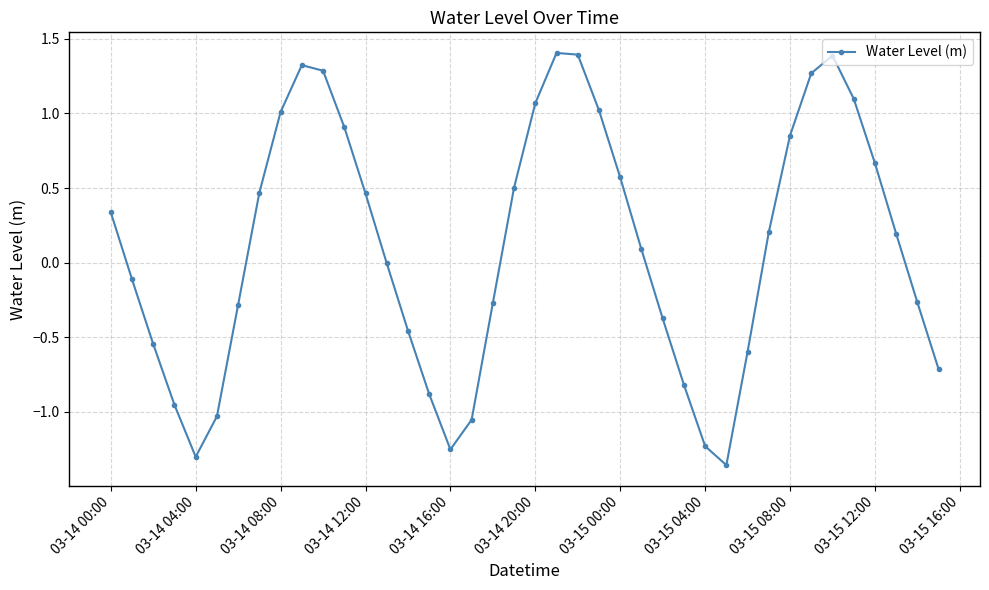

What is the sum of all values?

4.0